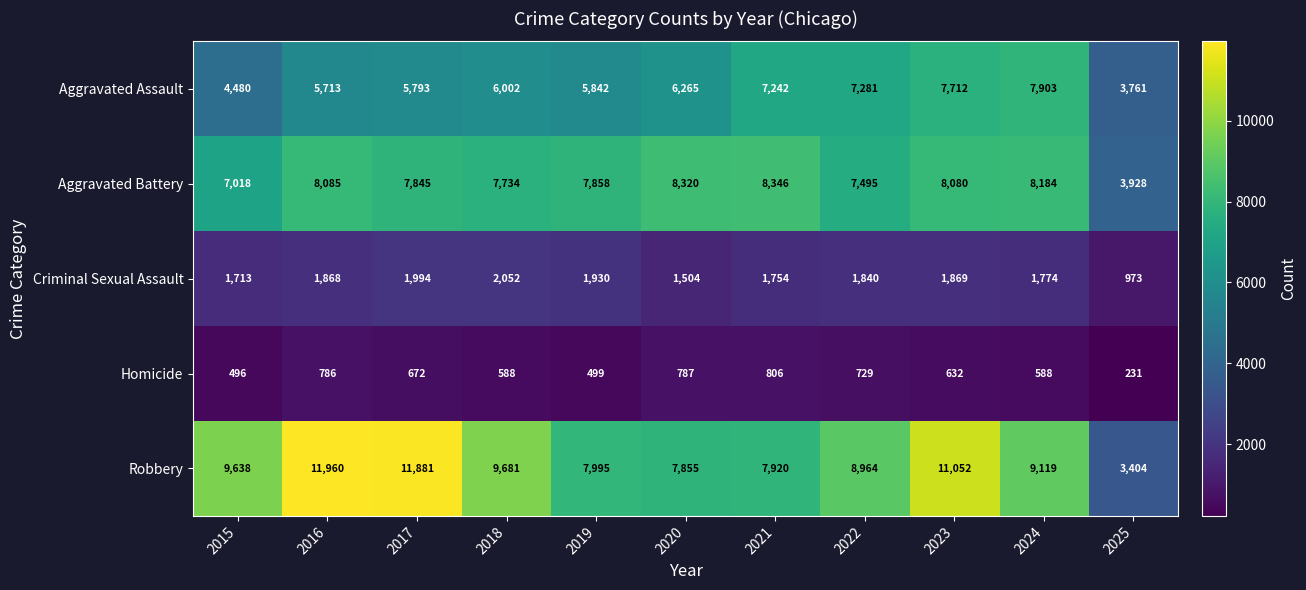

The Homicide series shows 588 at 2018. True or false?

True